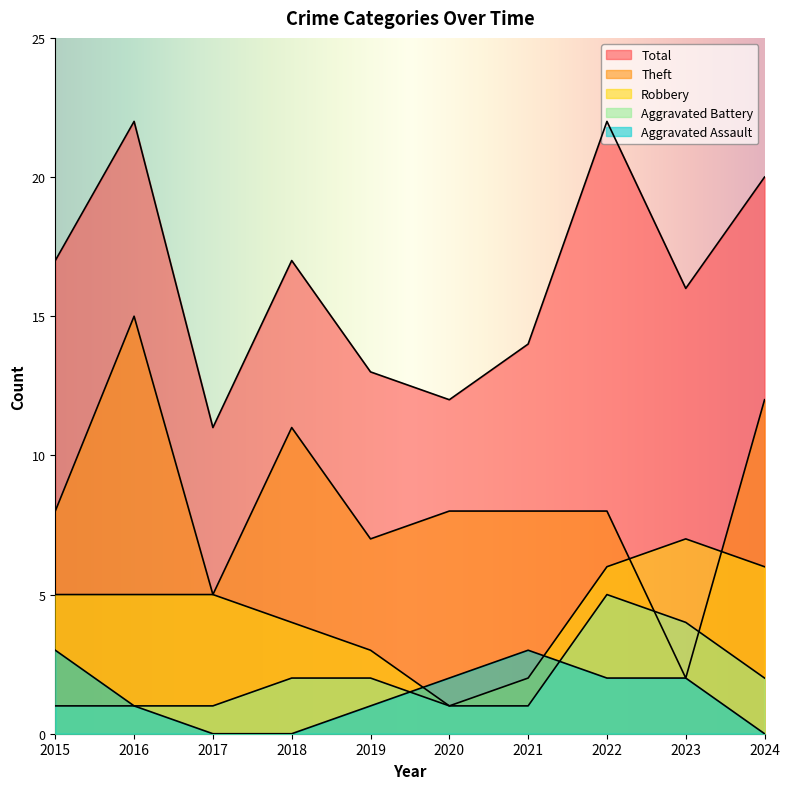

At which category does Aggravated Battery reach its first local peak?

2022